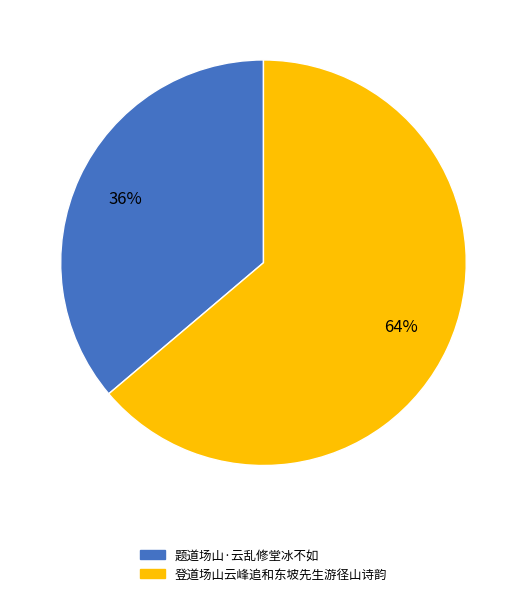

Rank the categories by value from lowest to highest.

题道场山·云乱修堂冰不如, 登道场山云峰追和东坡先生游径山诗韵